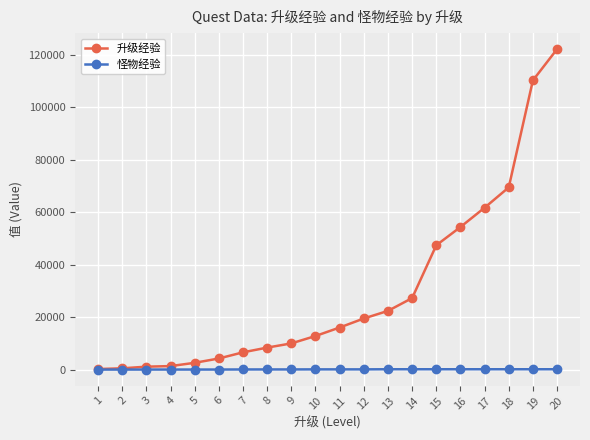

Which series has the widest spread of values?

升级经验